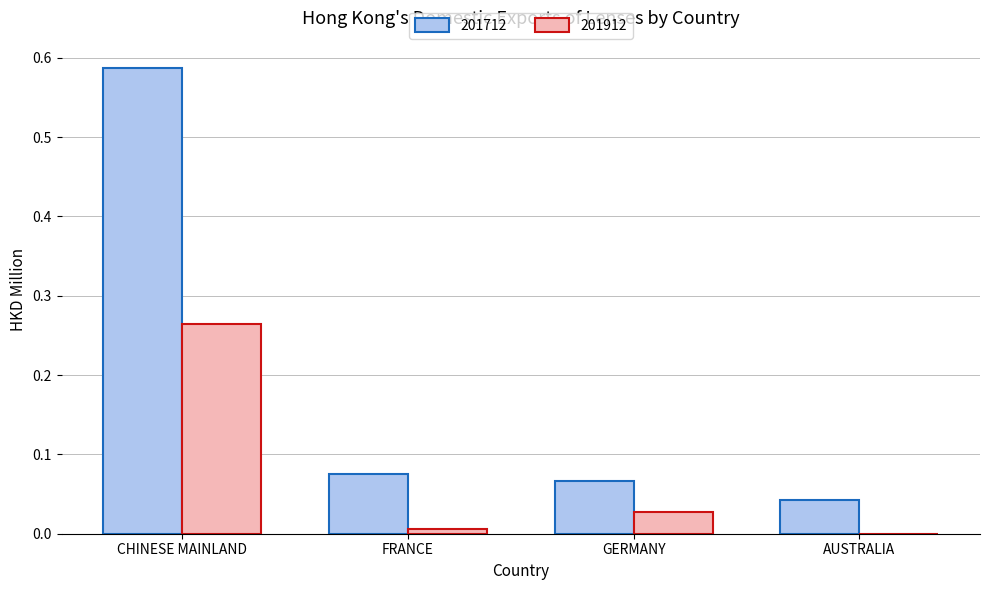

Which label corresponds to the largest value in the chart?

CHINESE MAINLAND